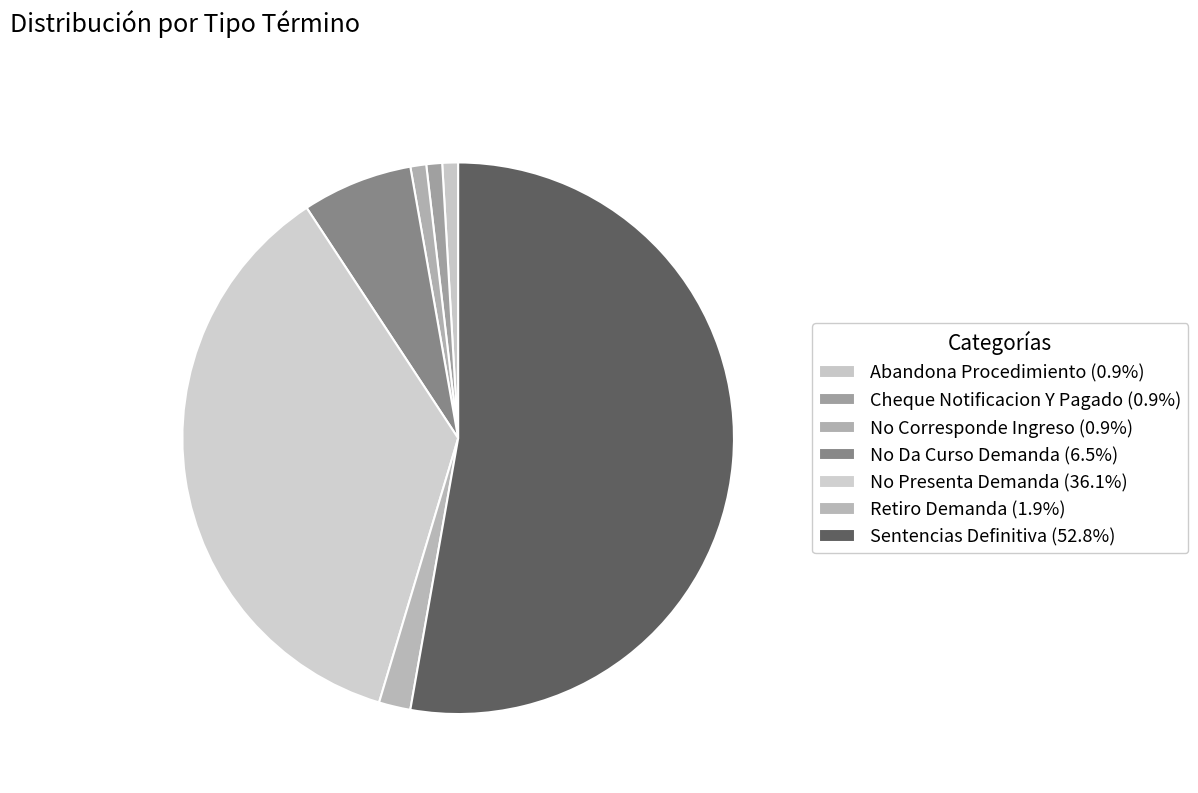

Rank the categories by value from highest to lowest.

Sentencias Definitiva, No Presenta Demanda, No Da Curso Demanda, Retiro Demanda, Abandona Procedimiento, Cheque Notificacion Y Pagado, No Corresponde Ingreso